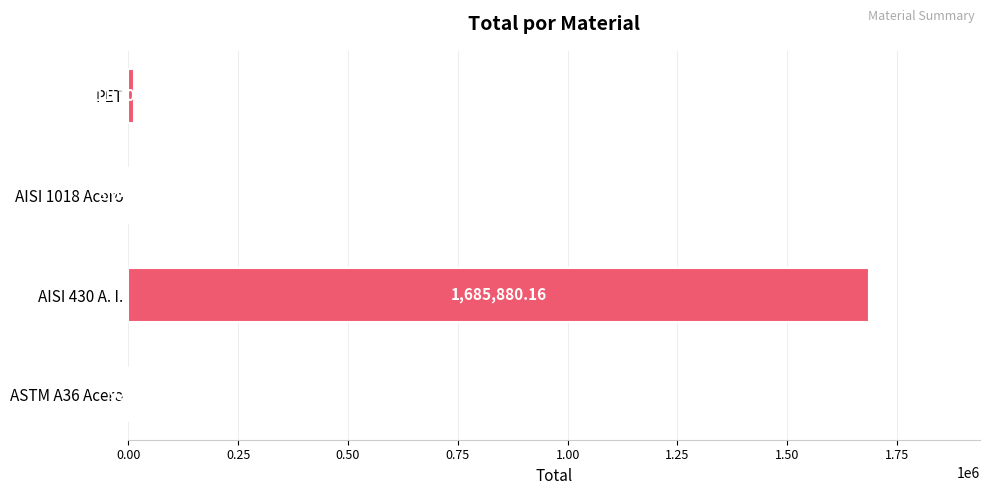

At which label is the value closest to 842986?

PET